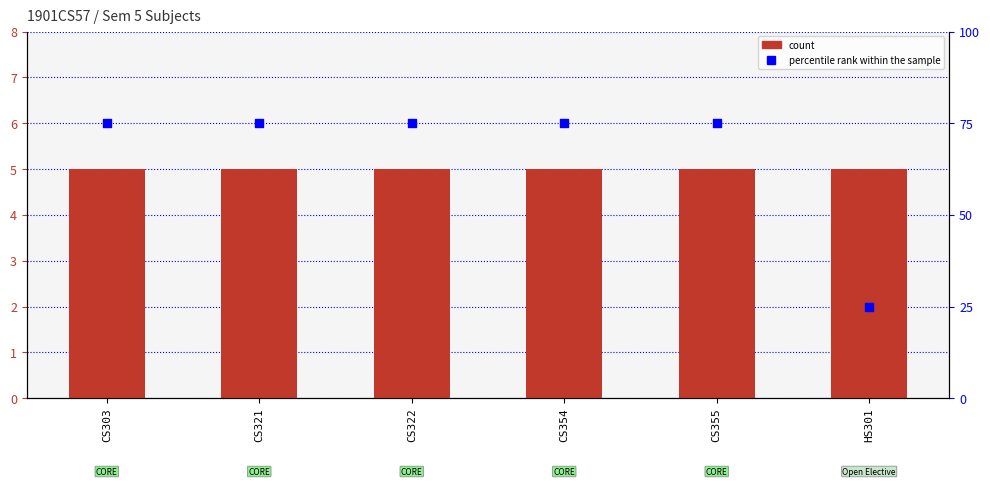

Which series contains the highest Y value?

percentile rank within the sample